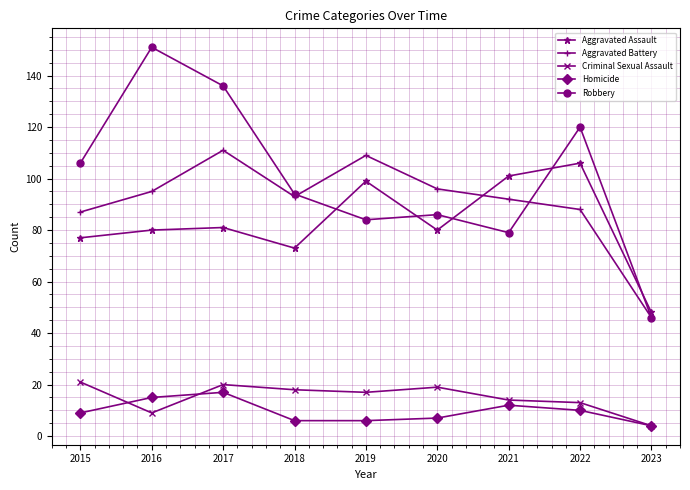

True or false: Homicide and Robbery intersect in this chart.

False